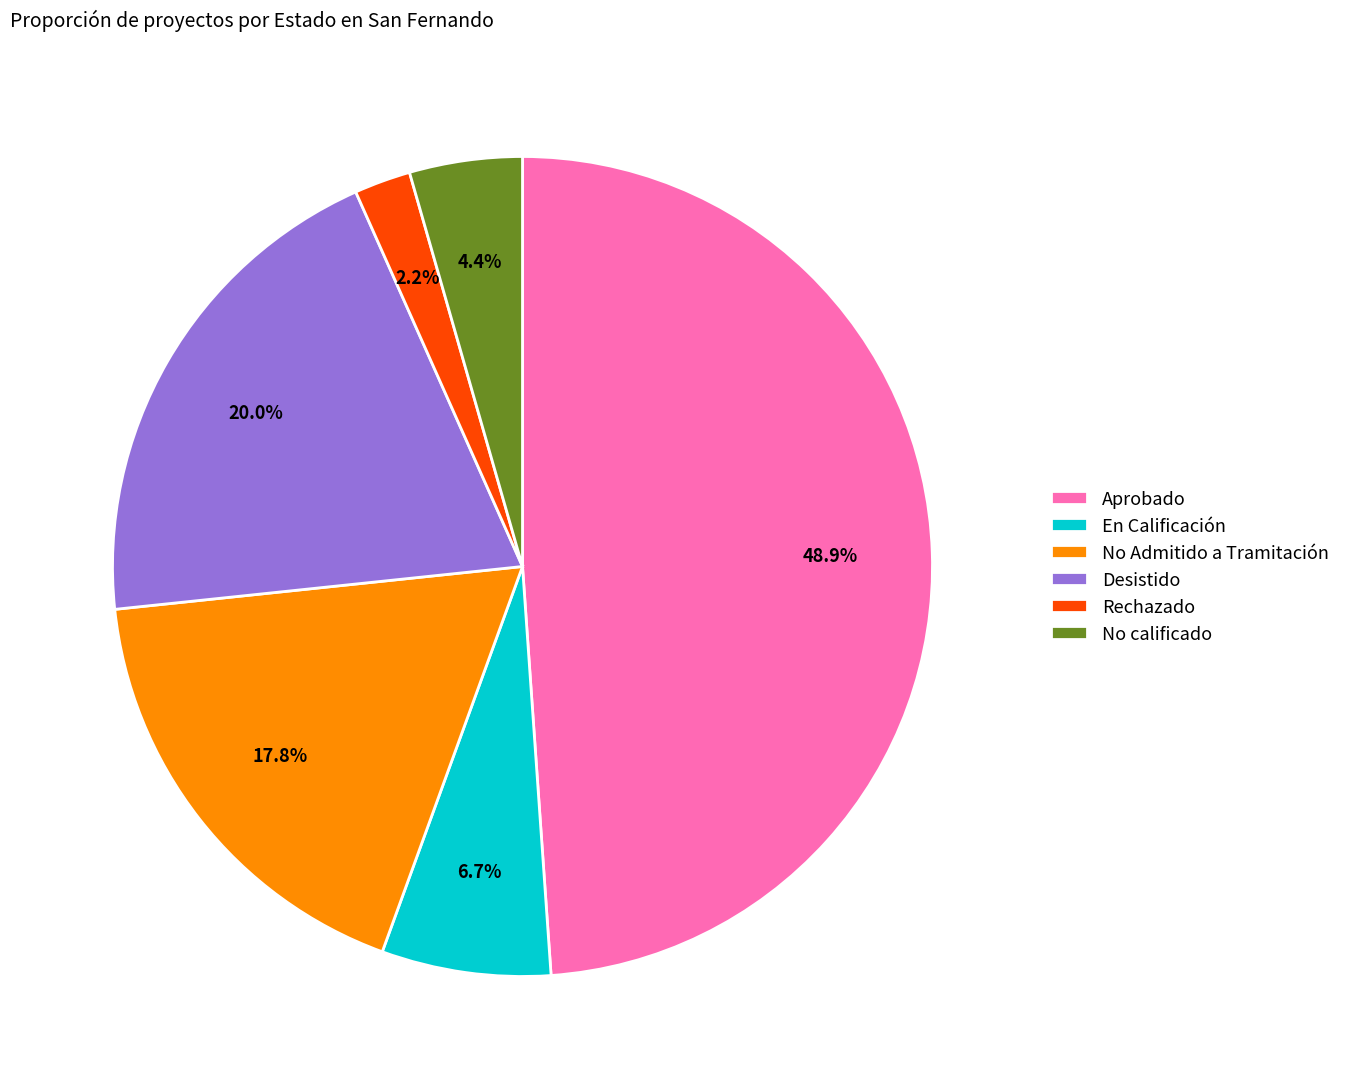

Is there any slice that represents more than half of the pie?

No